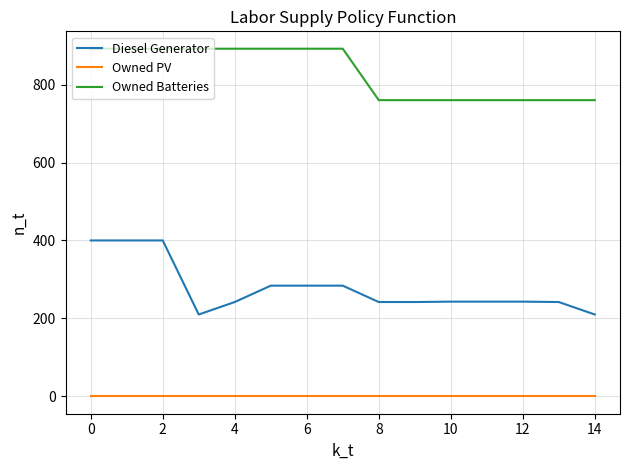

Which series has the widest spread of values?

Diesel Generator